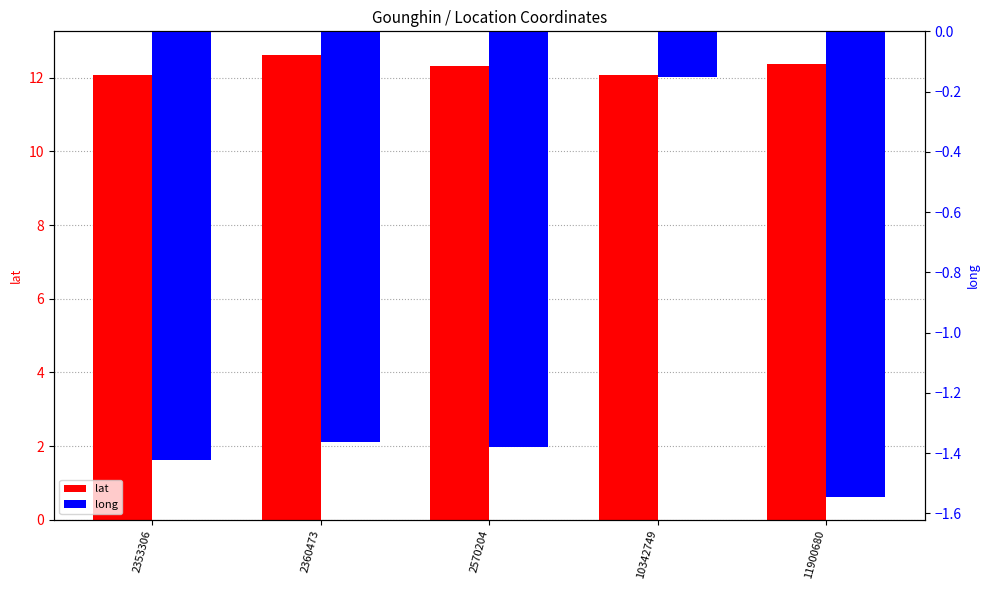

The value of long at 2353306 is -1.4. True or false?

True